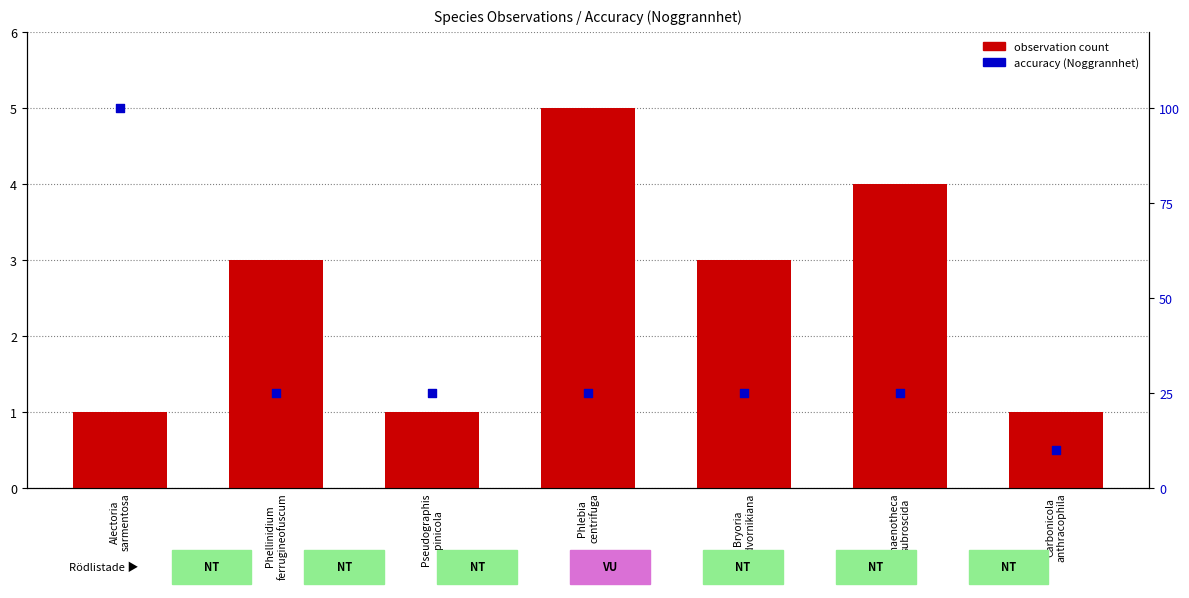

Which series contains the highest Y value?

accuracy (Noggrannhet)